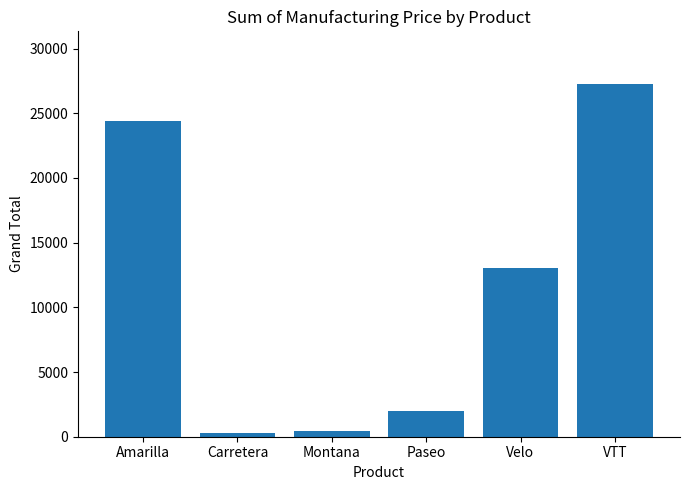

What is the sum of all values?

67534